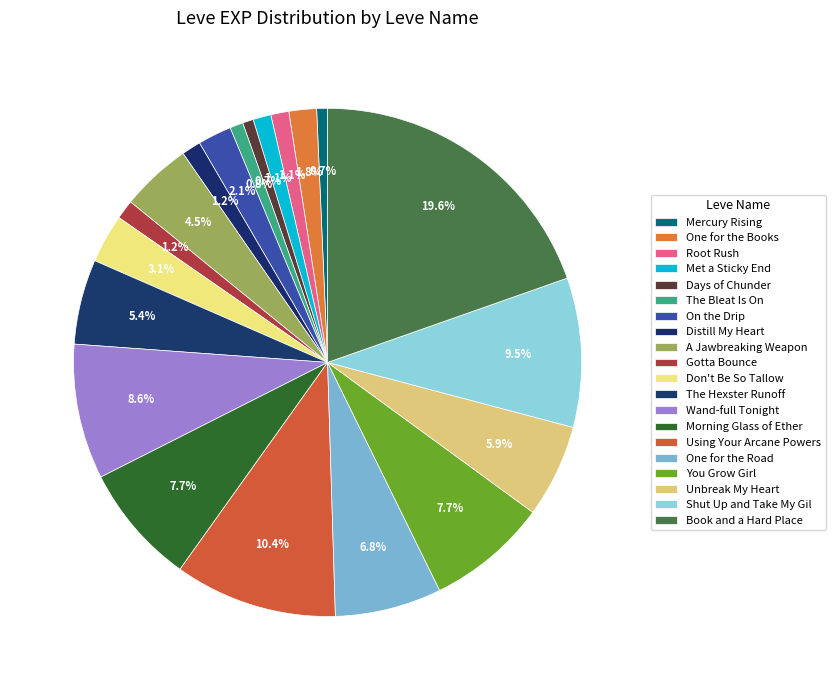

To the nearest percent, what is the average slice percentage?

5%